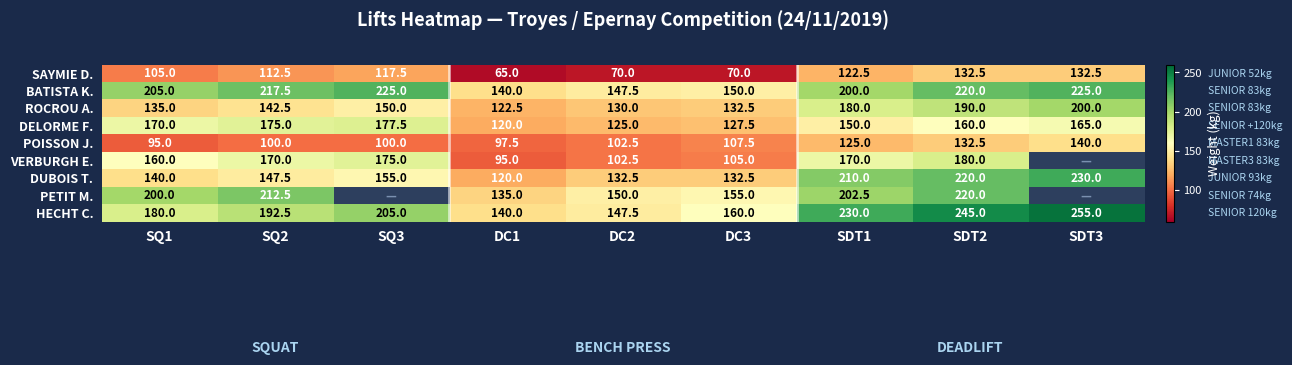

What is the approximate value of POISSON J. at DC1?

97.5